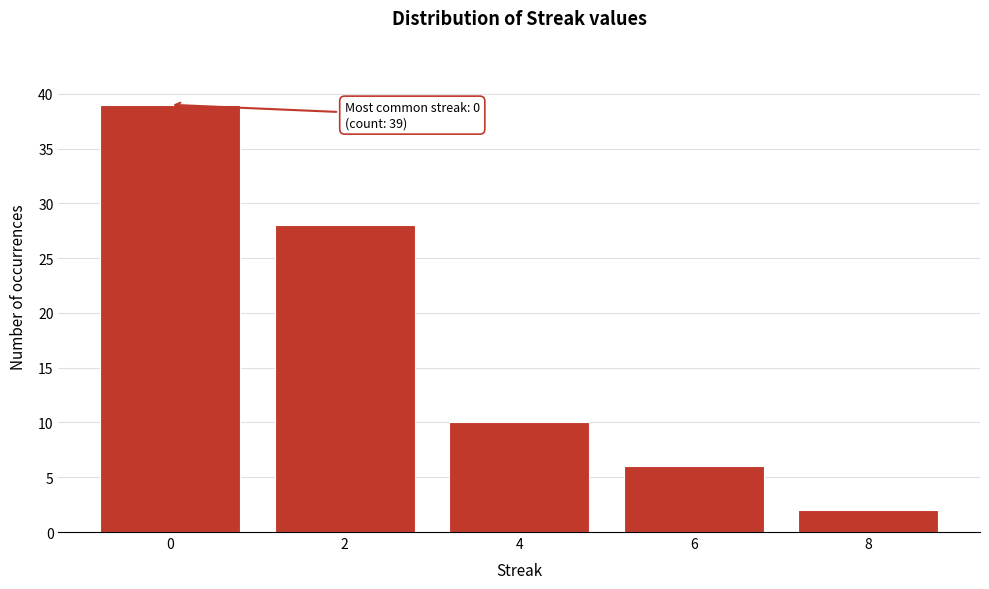

Reading left to right, what are all the values shown in this chart?

0=39	2=28	4=10	6=6	8=2